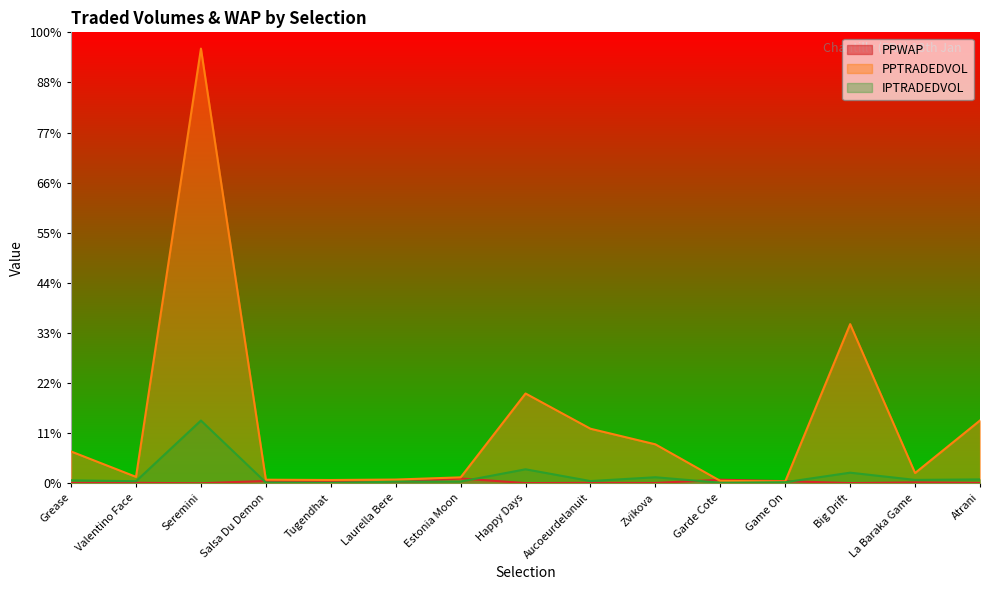

The value of PPTRADEDVOL at Big Drift is 3177.3. True or false?

True